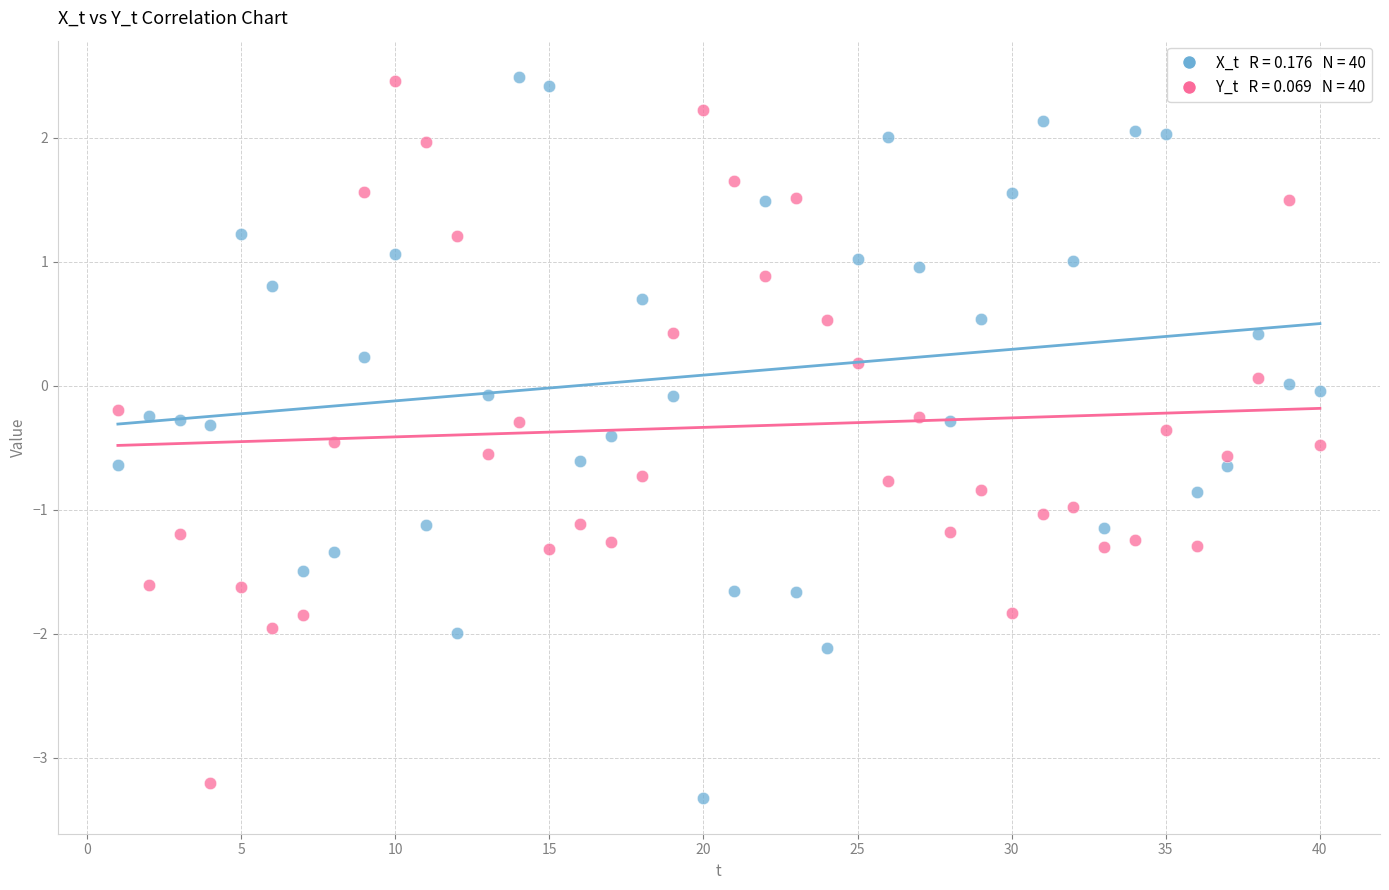

Across all data points, what is the range of X values (max minus min)?

39.0